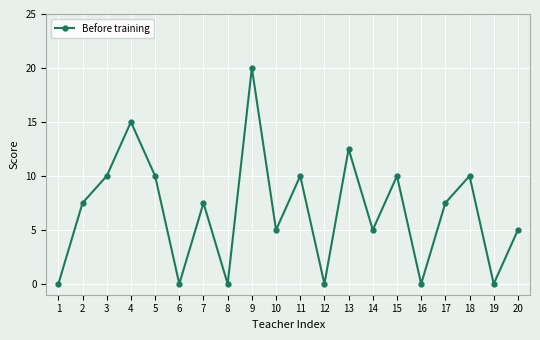

At which label does the data first exceed 7?

2